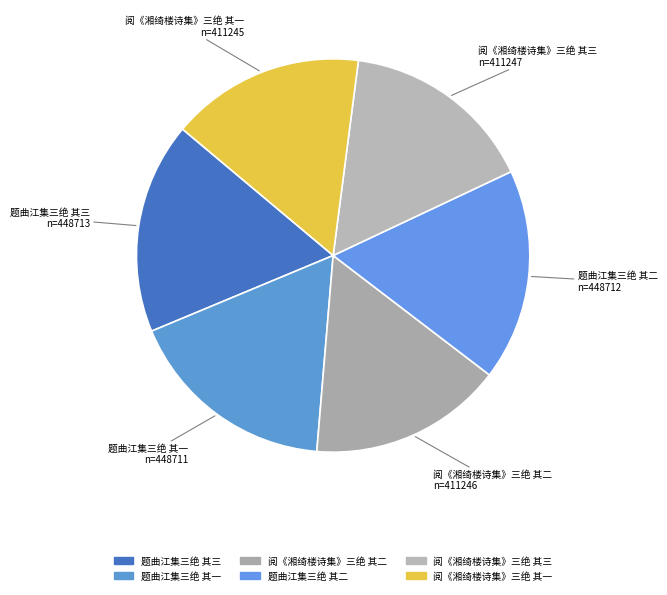

Do 阅《湘绮楼诗集》三绝 其二 and 题曲江集三绝 其二 together represent more than half of the pie?

No